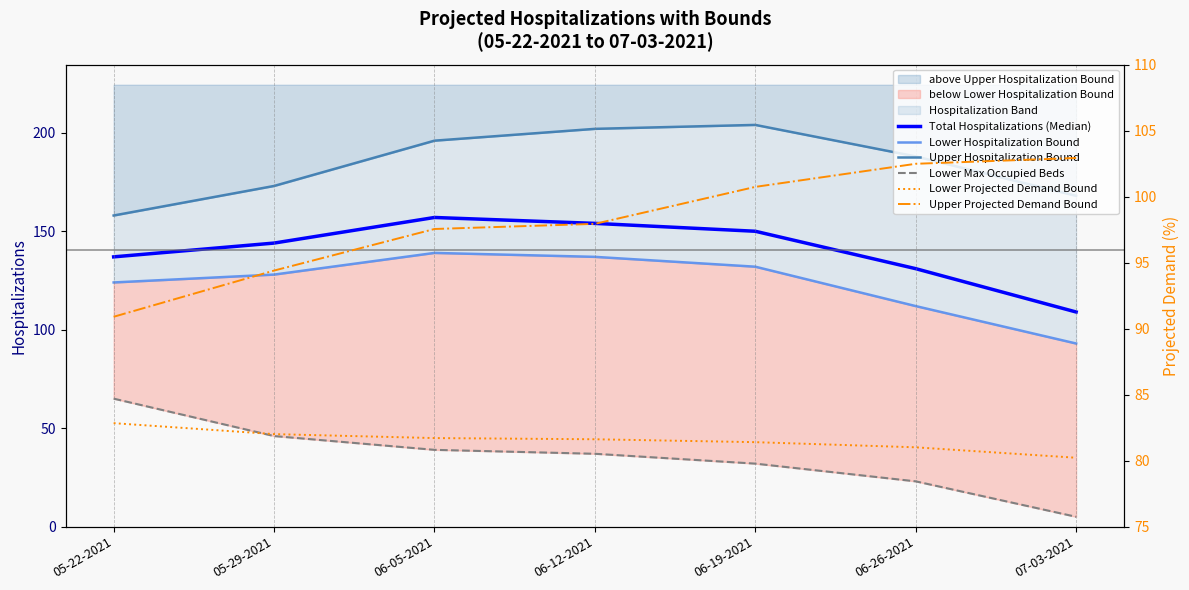

Reading left to right, extract all data points from this chart.

Total Hospitalizations (Median): 05-22-2021=137.0	05-29-2021=144.0	06-05-2021=157.0	06-12-2021=154.0	06-19-2021=150.0	06-26-2021=131.0	07-03-2021=109.0
Lower Hospitalization Bound: 05-22-2021=124.0	05-29-2021=128.0	06-05-2021=139.0	06-12-2021=137.0	06-19-2021=132.0	06-26-2021=112.0	07-03-2021=93.0
Upper Hospitalization Bound: 05-22-2021=158.0	05-29-2021=173.0	06-05-2021=196.0	06-12-2021=202.0	06-19-2021=204.0	06-26-2021=188.0	07-03-2021=168.0
Lower Max Occupied Beds: 05-22-2021=65.0	05-29-2021=46.0	06-05-2021=39.0	06-12-2021=37.0	06-19-2021=32.0	06-26-2021=23.0	07-03-2021=5.0
Lower Projected Demand Bound: 05-22-2021=82.8	05-29-2021=82.0	06-05-2021=81.7	06-12-2021=81.6	06-19-2021=81.4	06-26-2021=81.0	07-03-2021=80.2
Upper Projected Demand Bound: 05-22-2021=90.9	05-29-2021=94.4	06-05-2021=97.5	06-12-2021=97.9	06-19-2021=100.7	06-26-2021=102.5	07-03-2021=102.9